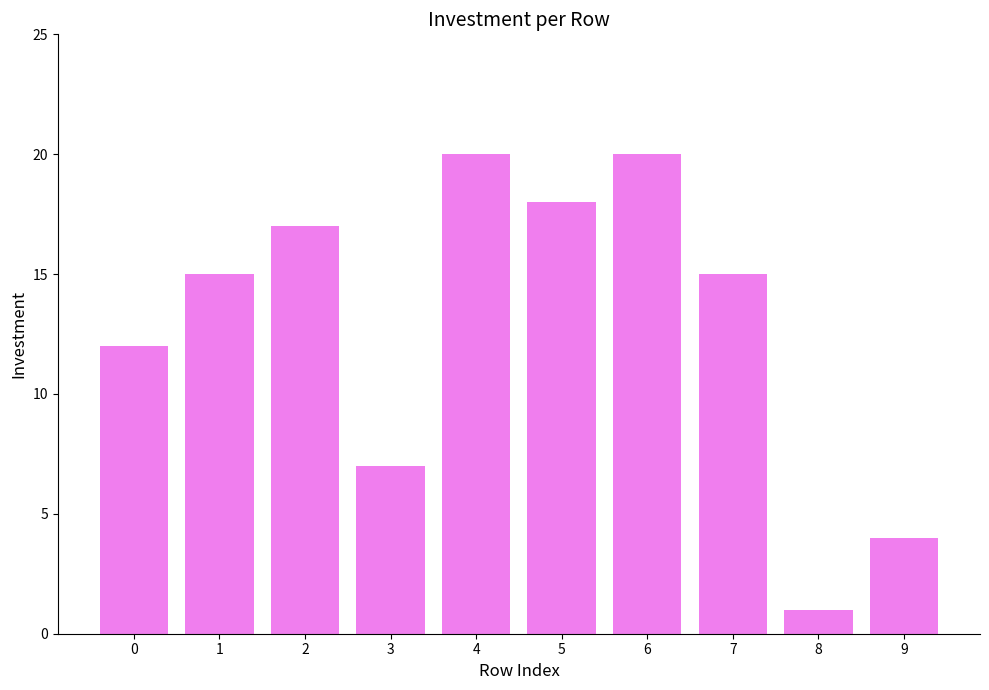

True or false: the data shows 35 at 6.

False